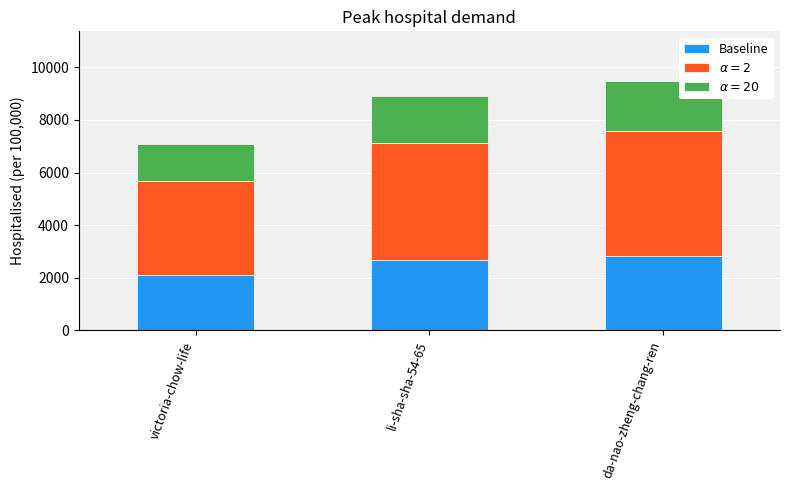

What is the sum of all Baseline values?

7635.6